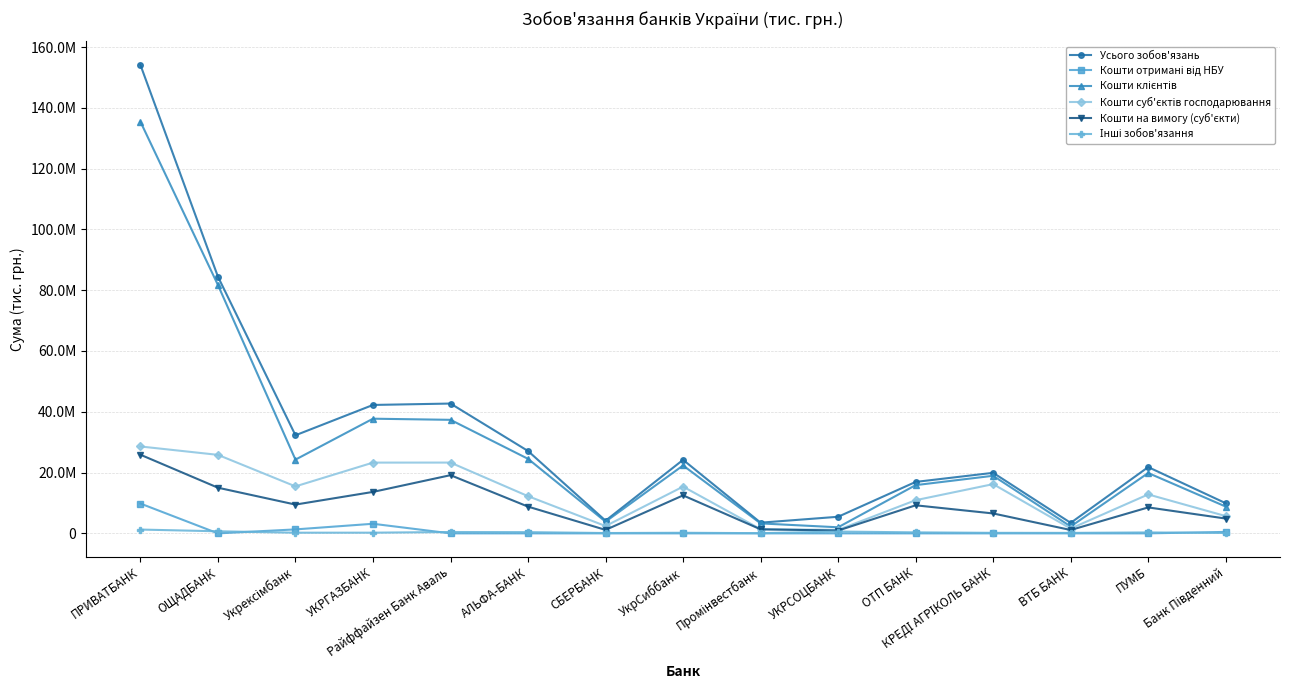

What is the lowest value of the Усього зобов'язань series?

3449916.7